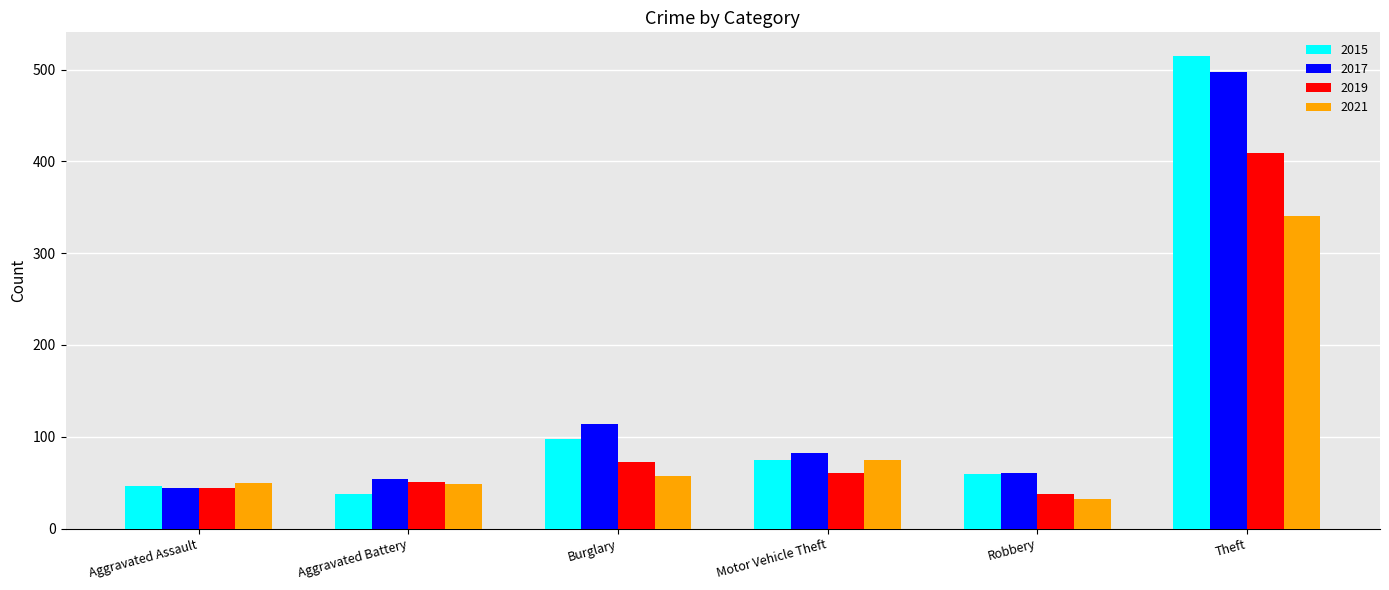

At how many categories does at least one series exceed 376?

1